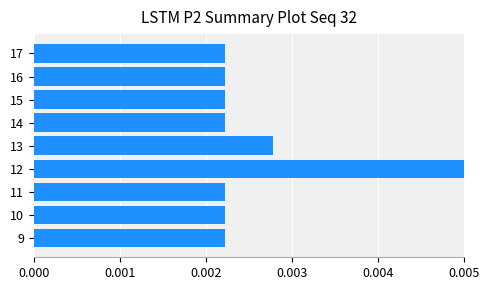

At which category does the chart reach its peak across all series?

12